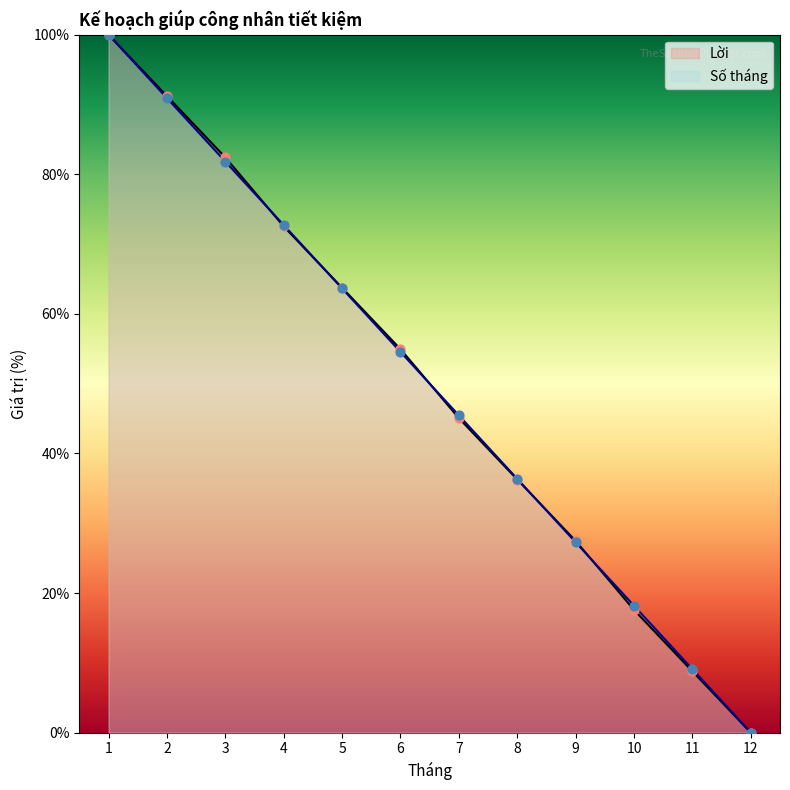

At which category is the sum across all series the highest?

1